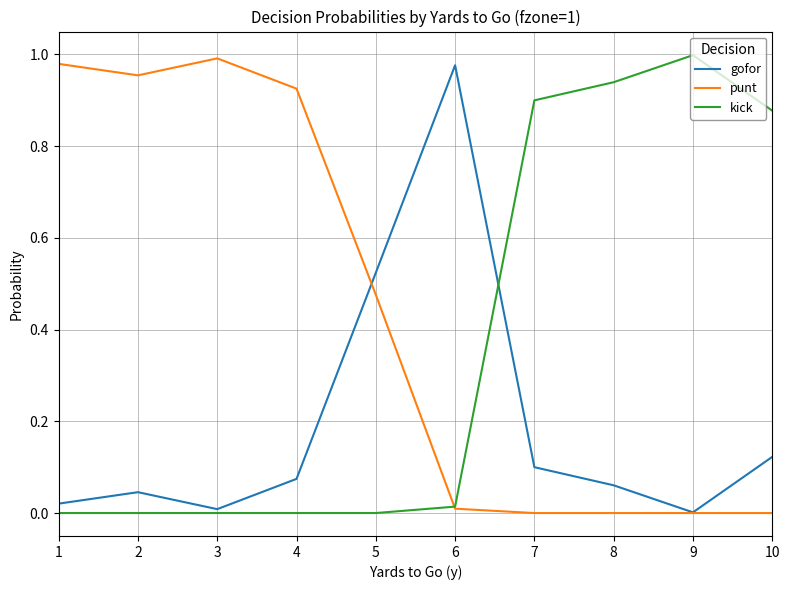

The gofor series shows 0.1 at 7. True or false?

True